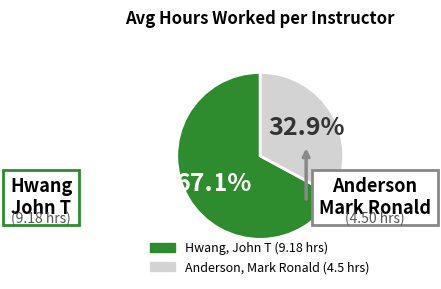

To the nearest percent, what is the average slice percentage?

50%